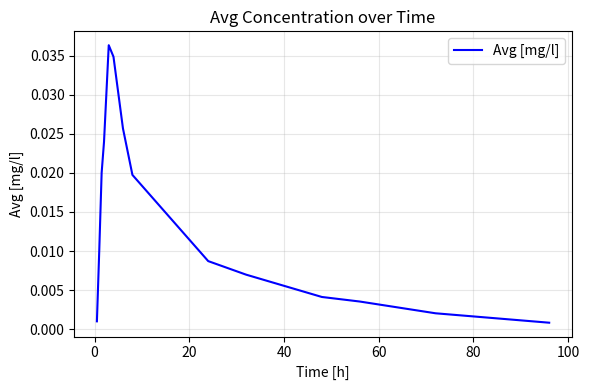

How many lines are shown in the chart?

1